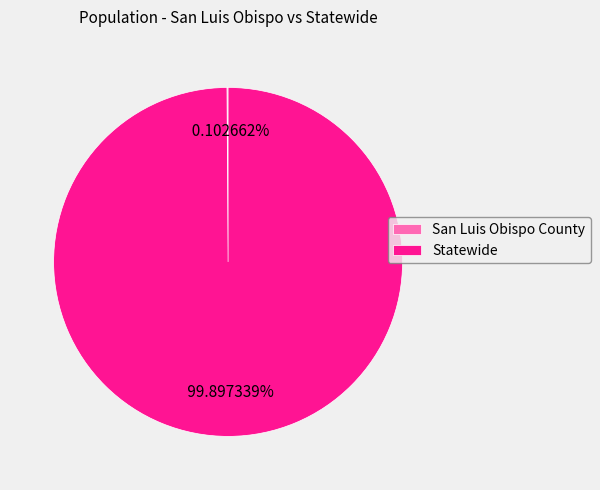

What is the largest slice in the pie chart?

Statewide